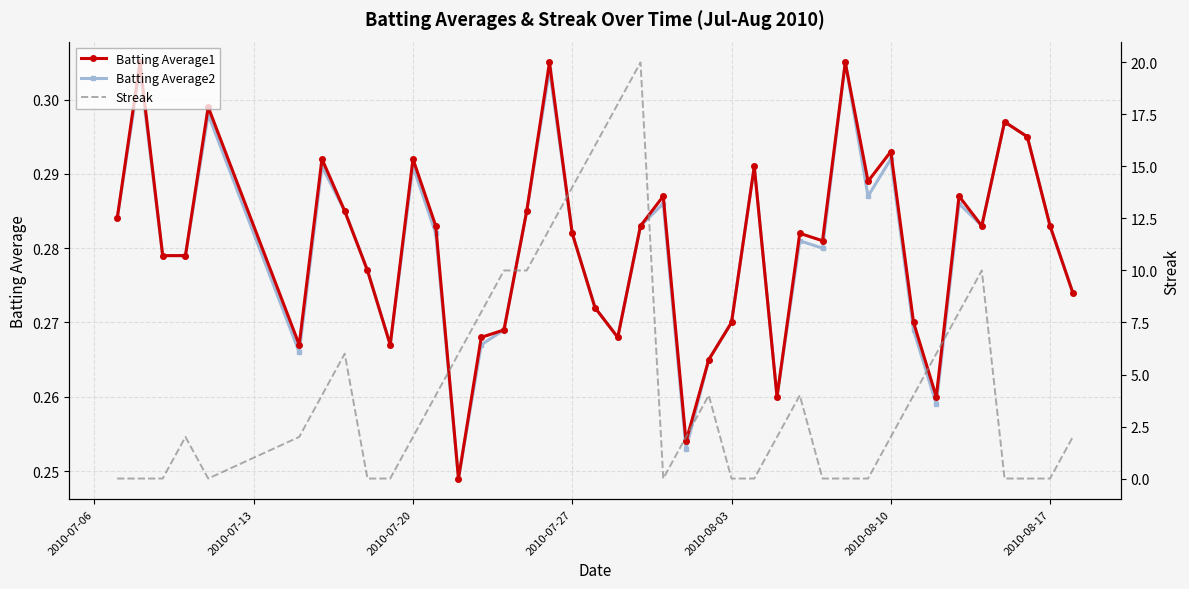

Count the Batting Average1 values in the range 0 to 1.

40